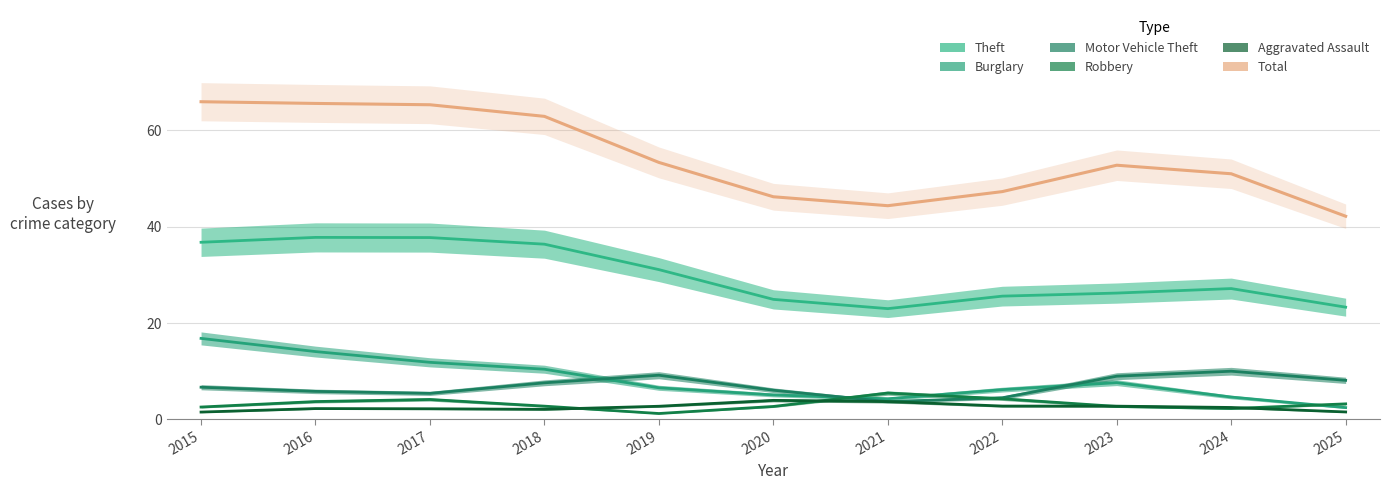

What is the difference between the second highest and second lowest values in the Burglary series?

9.8